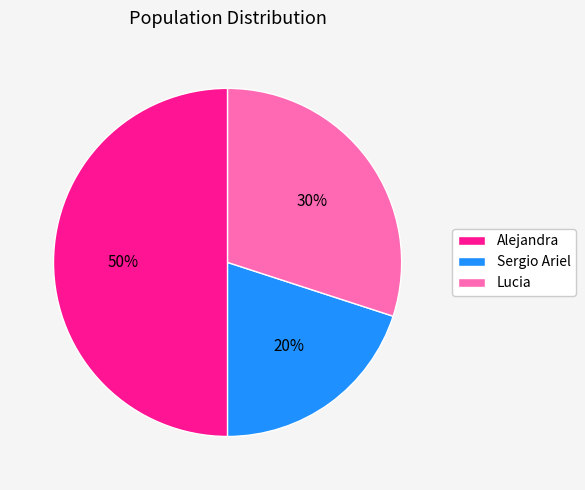

Between Sergio Ariel and Lucia, which is larger?

Lucia